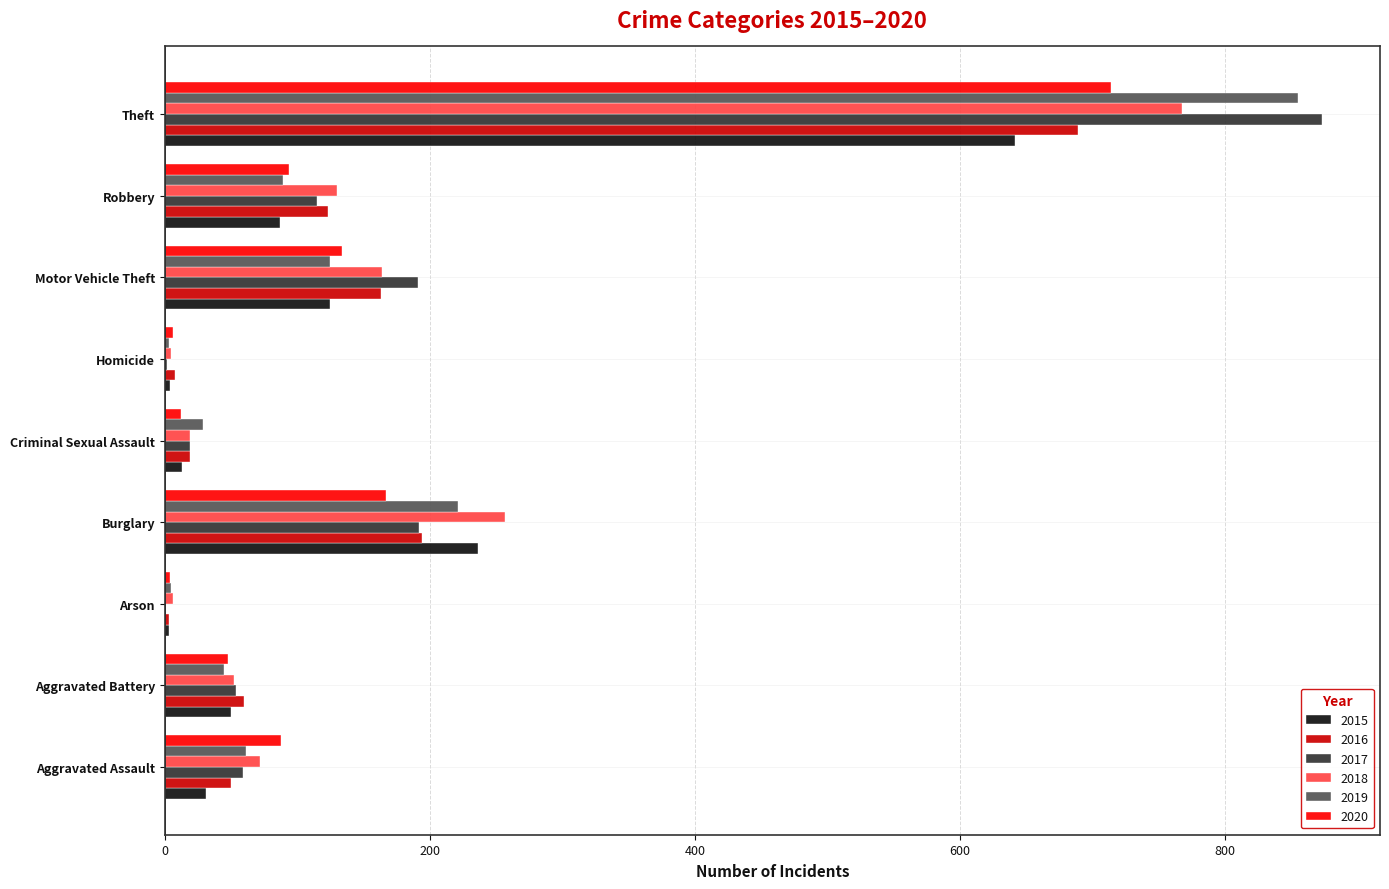

The value of 2017 at Aggravated Battery is 54. True or false?

True